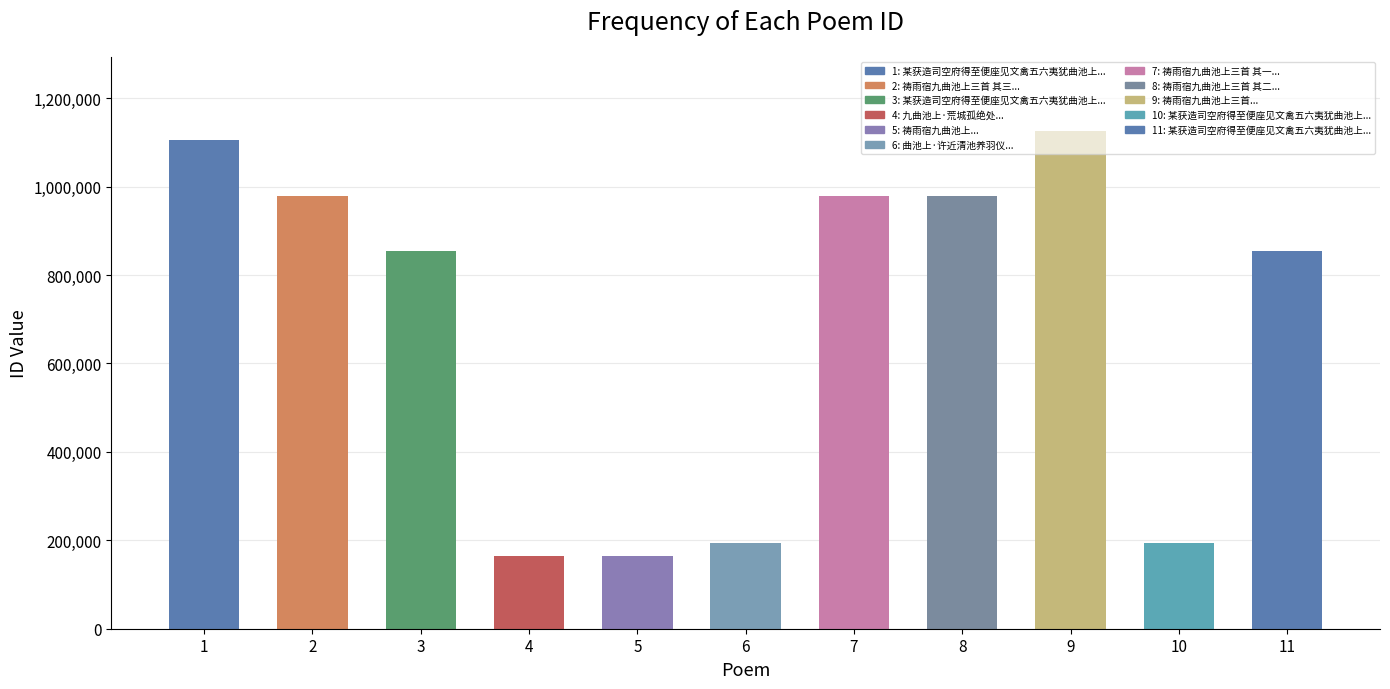

What is the value of the 2nd bar from the left?

979185